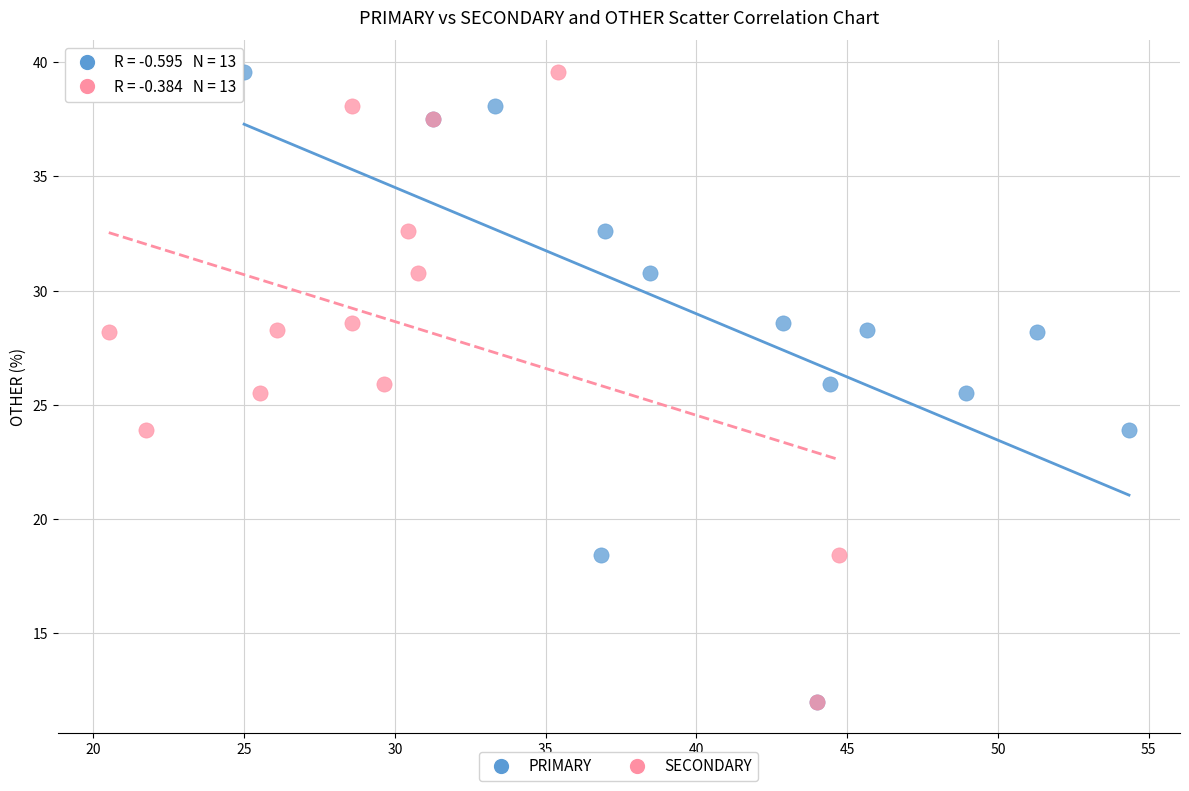

What are all the series names shown in the legend?

PRIMARY, SECONDARY